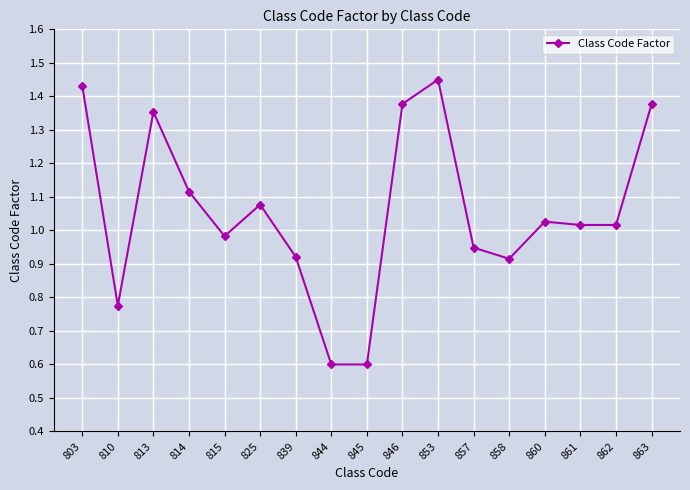

What is the difference between the values at 863 and 858?

0.5